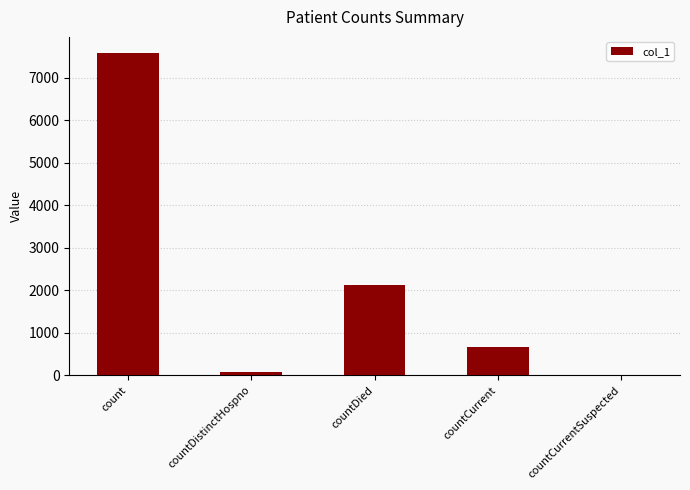

Reading right to left, extract all data points from this chart.

0	668	2128	76	7577